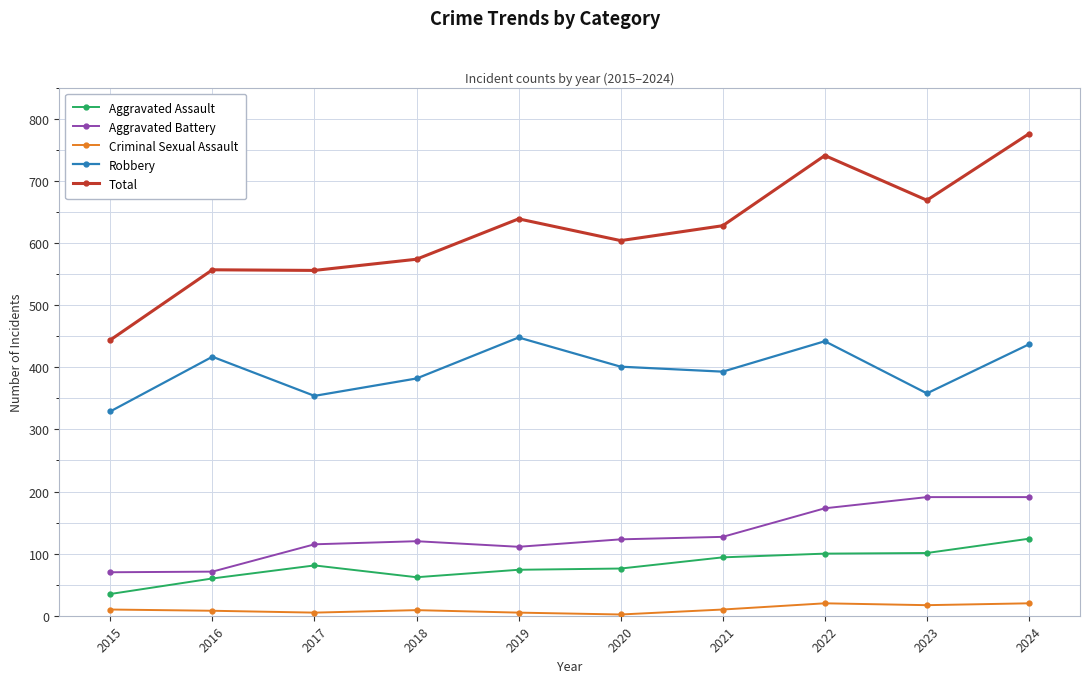

What is the smallest value displayed?

2